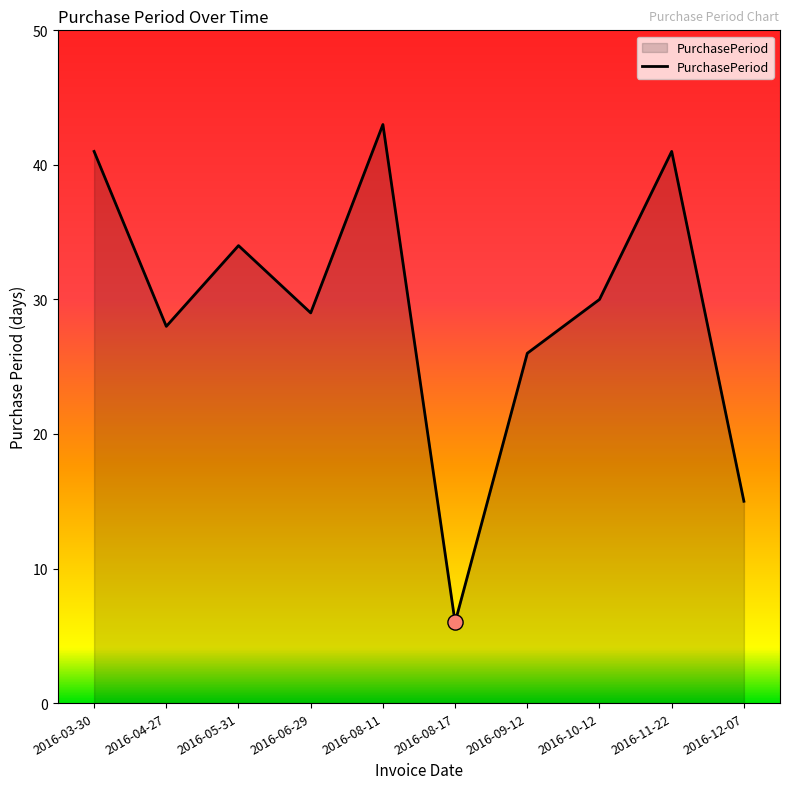

Which has a higher value, 2016-11-22 or 2016-06-29?

2016-11-22